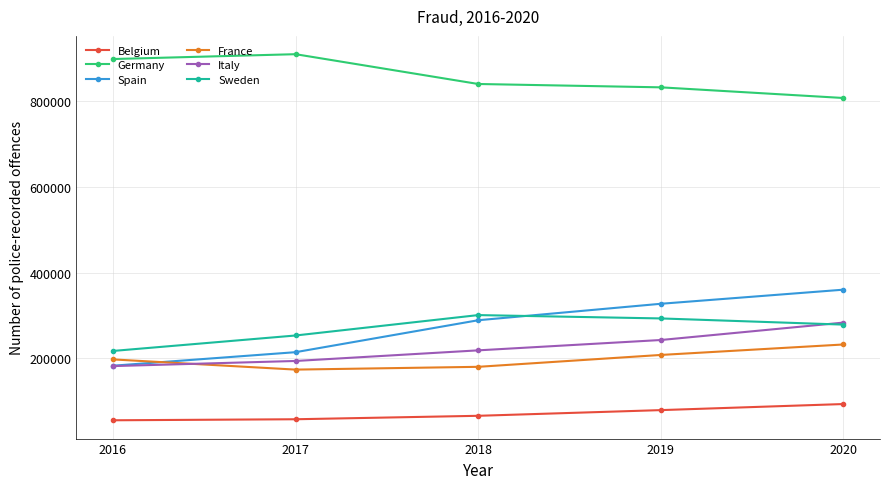

What is the minimum value for Belgium?

55597